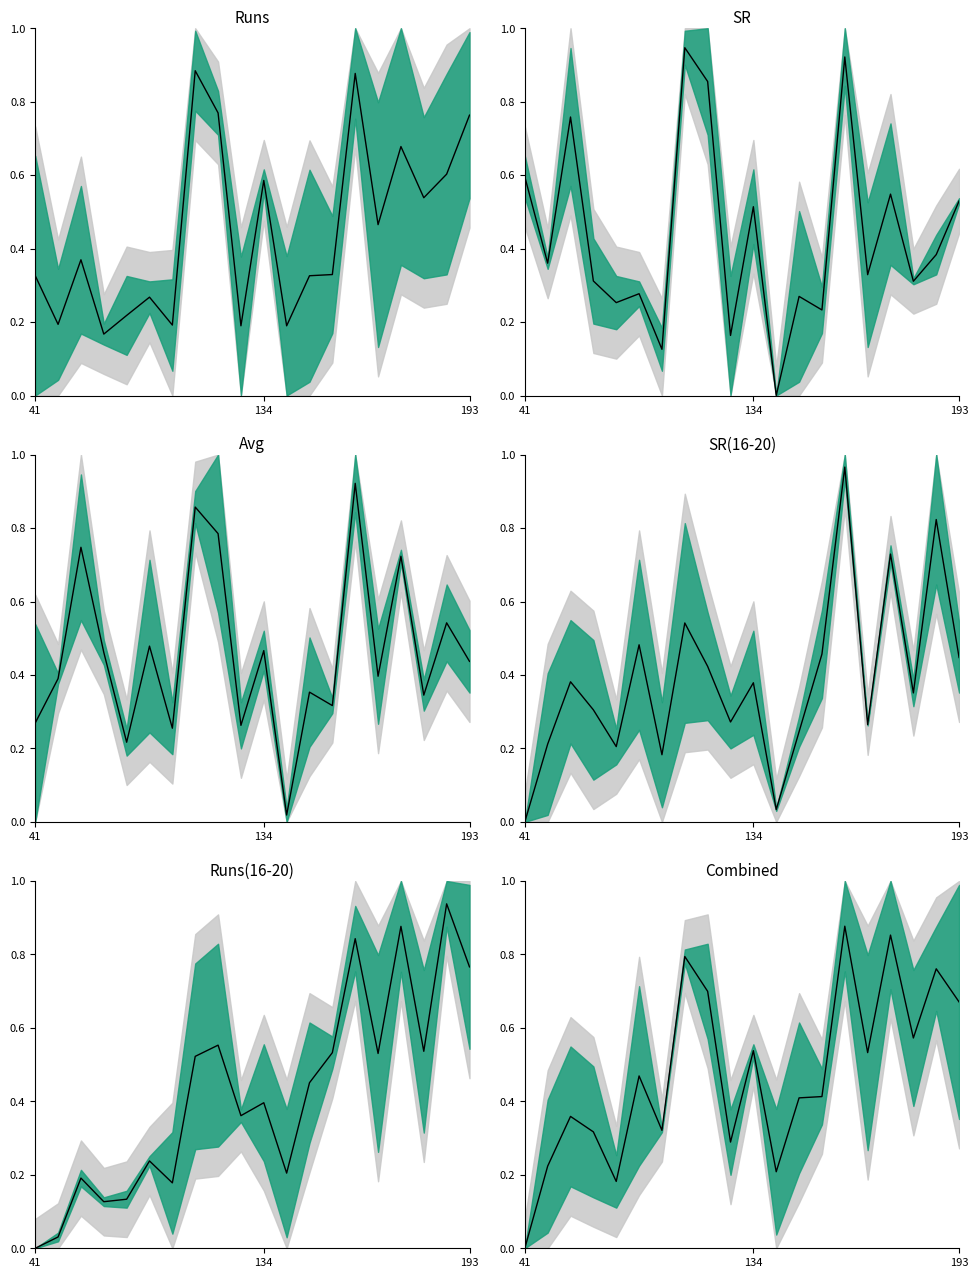

At which label is the value closest to 0?

41